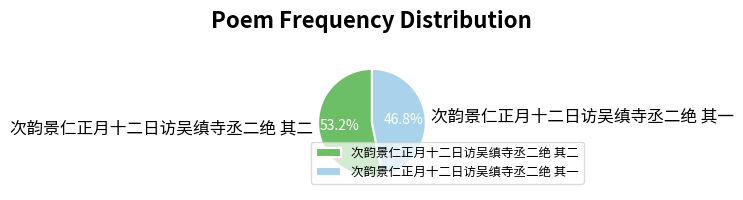

Between 次韵景仁正月十二日访吴缜寺丞二绝 其一 and 次韵景仁正月十二日访吴缜寺丞二绝 其二, which is larger?

次韵景仁正月十二日访吴缜寺丞二绝 其二